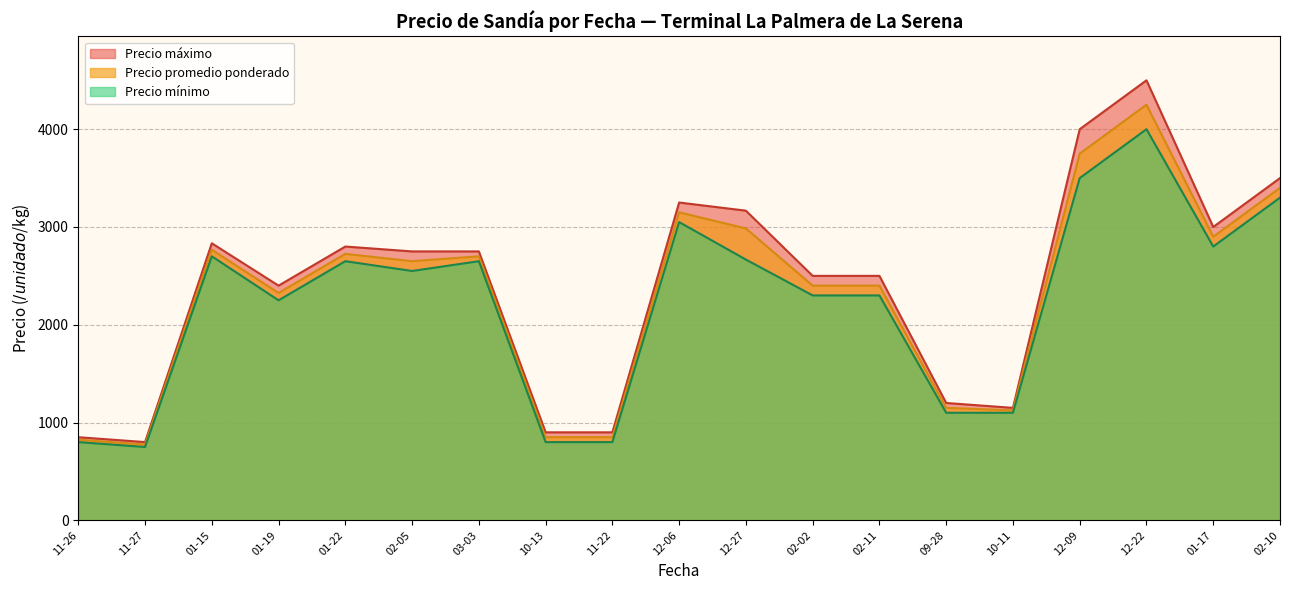

Count the number of categories in the chart.

19